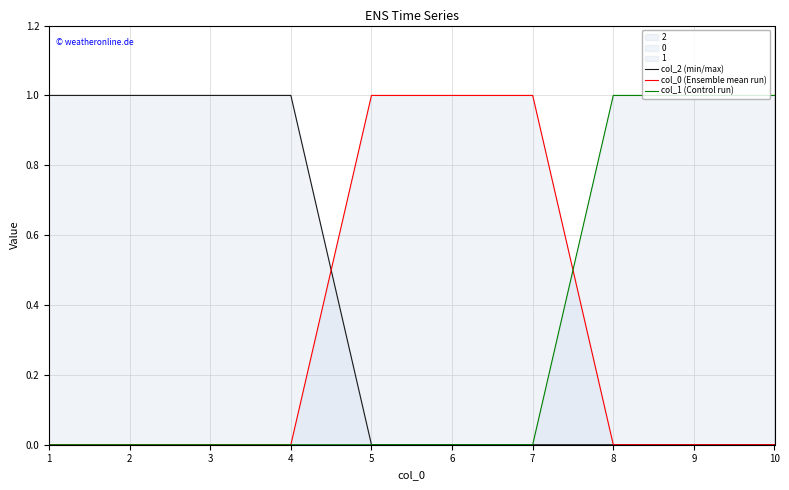

How many lines are shown in the chart?

3